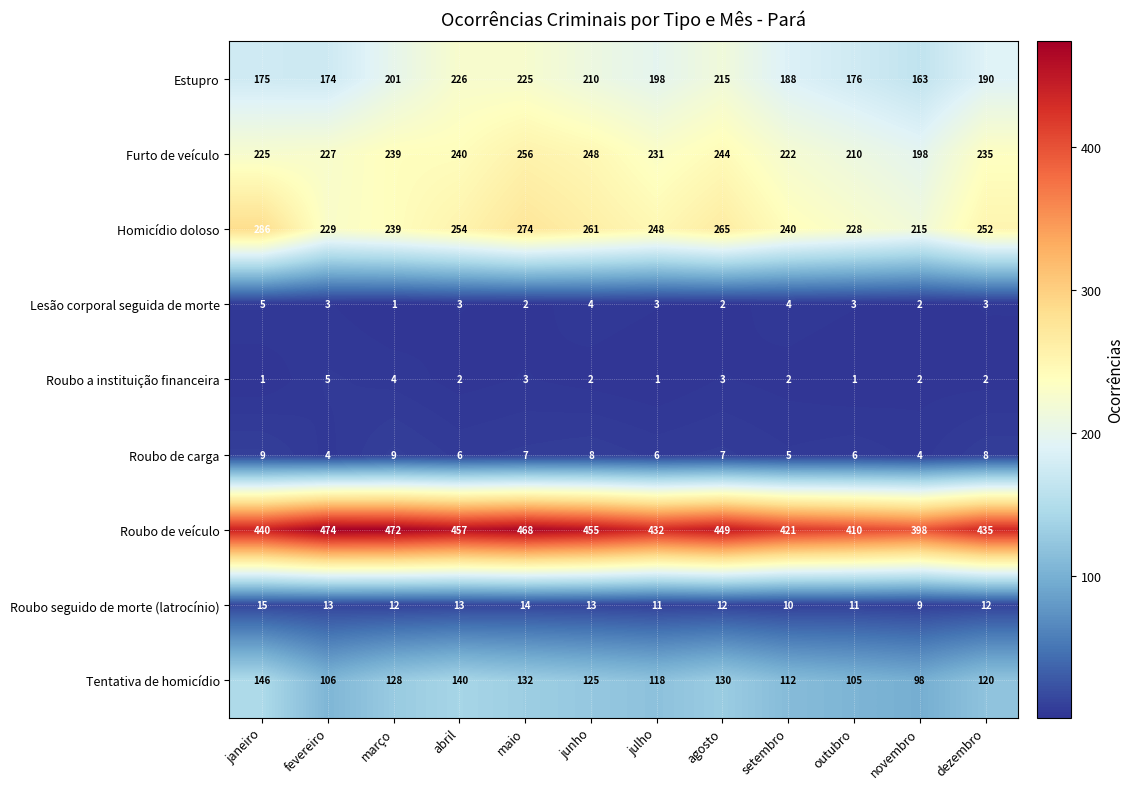

Which series changed the most between janeiro and abril?

Estupro